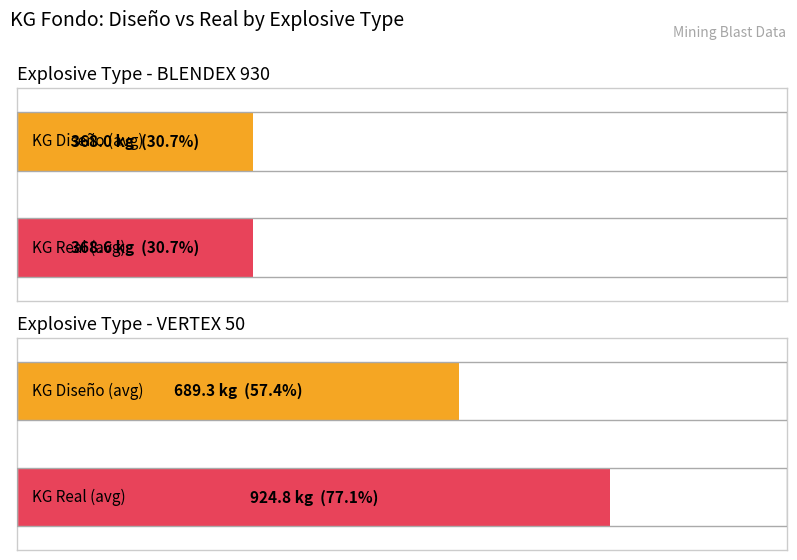

At which label does KG FONDO REAL  reach its minimum?

BLENDEX 930